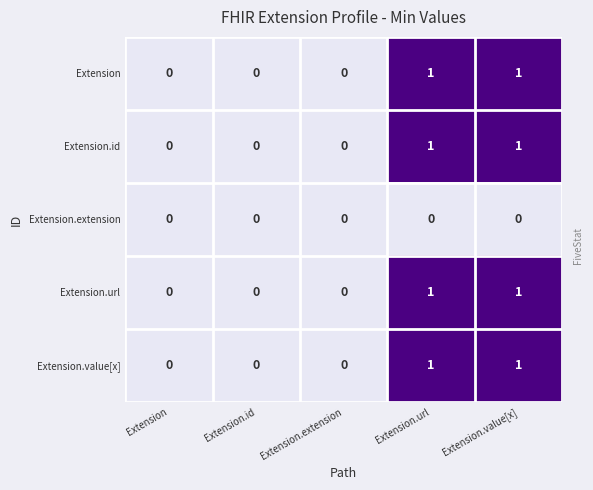

The Extension.id series shows 1 at Extension.url. True or false?

True